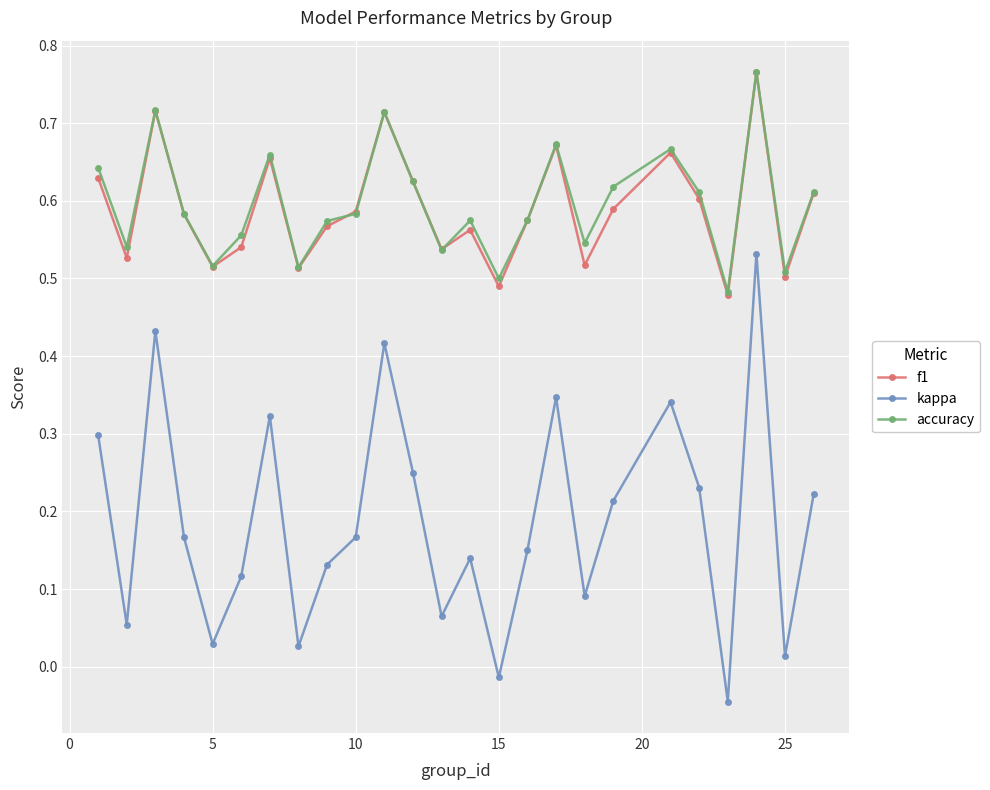

How many values in the kappa series exceed 0?

23